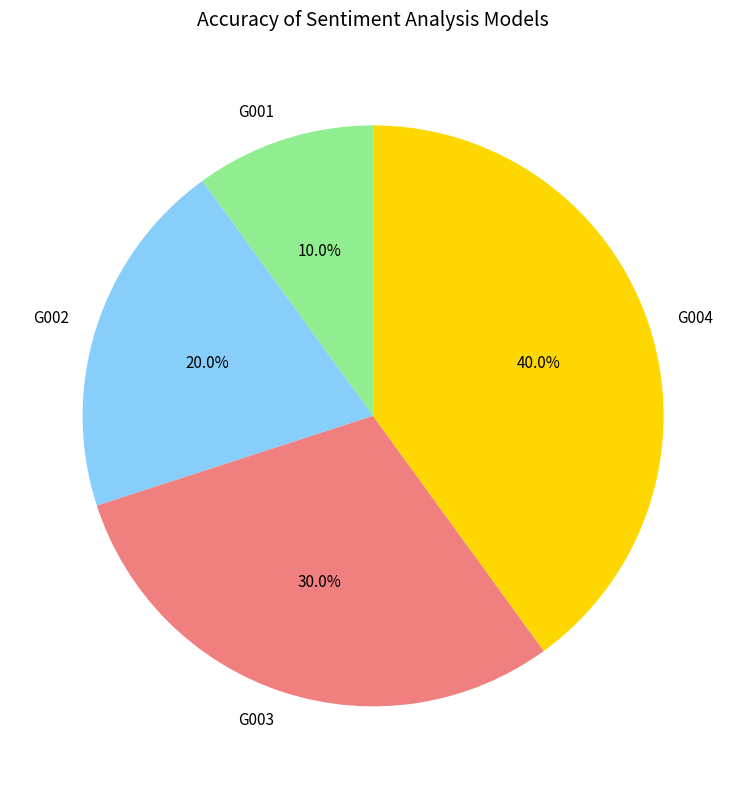

Between G004 and G001, which is larger?

G004